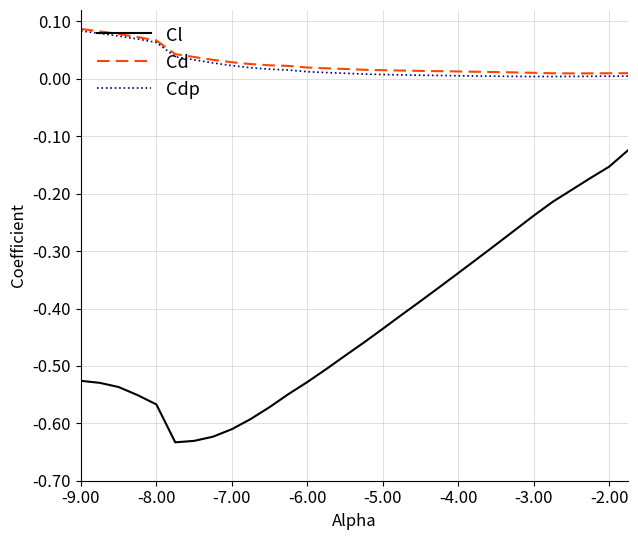

Which series has the largest range (max minus min)?

Cl